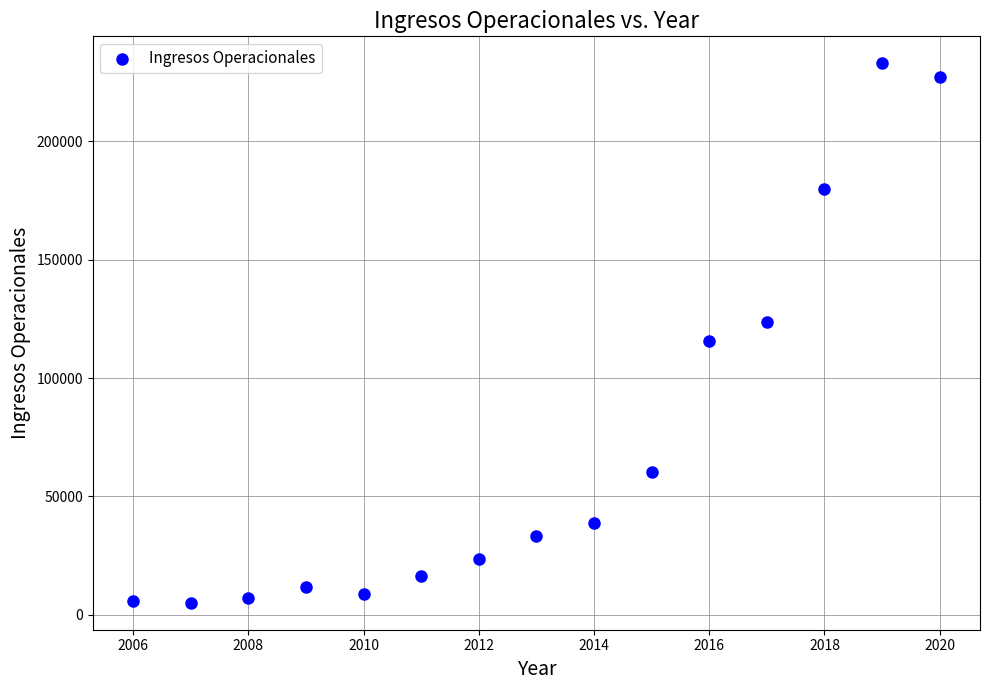

What is the range of X values (max minus min)?

14.0